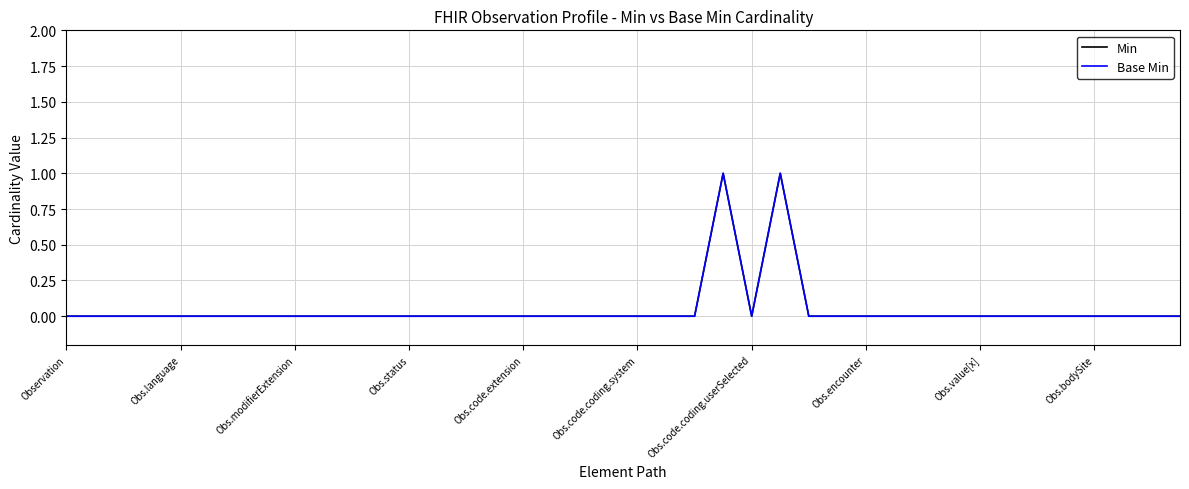

Is this an area chart (filled region under the line)?

No